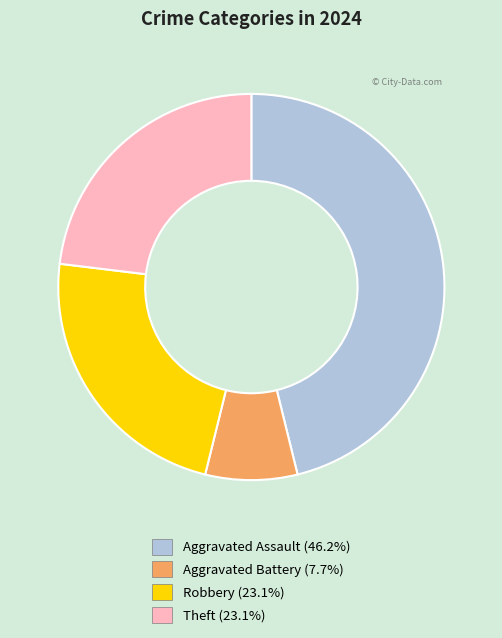

Which has a higher value, Theft or Aggravated Battery?

Theft